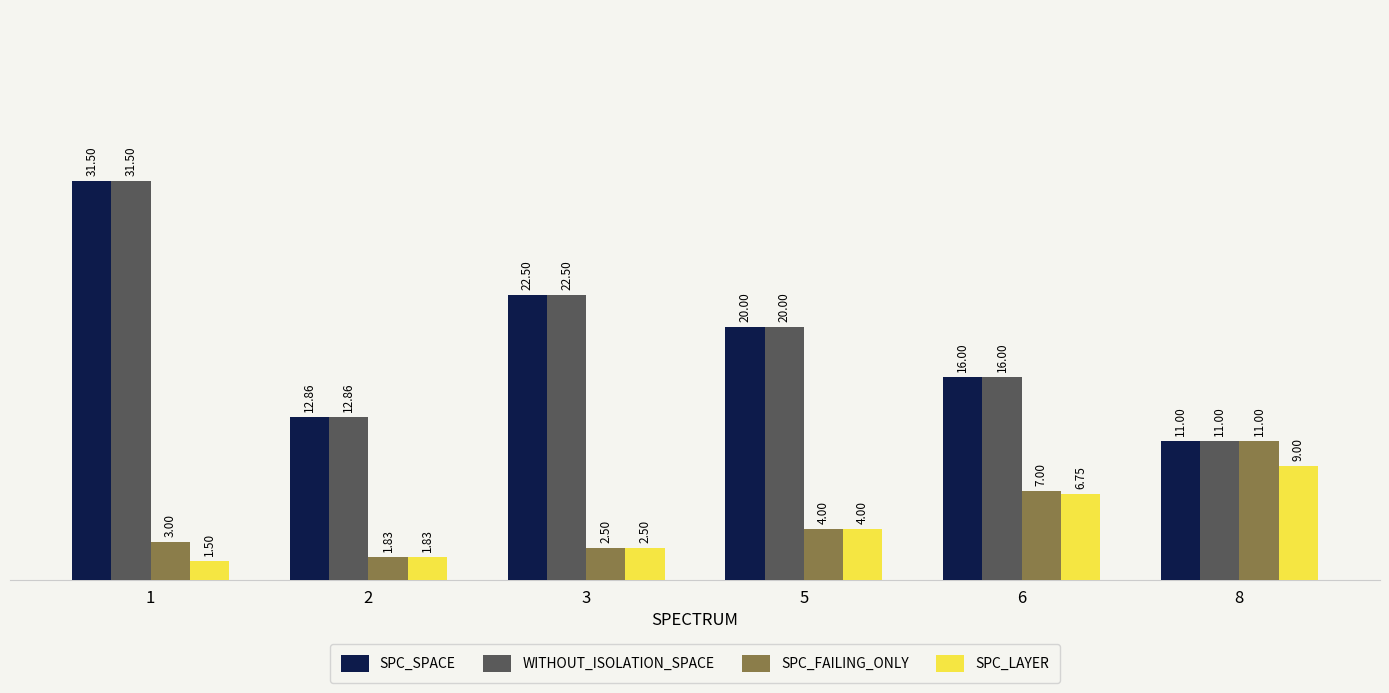

How many bars are there in each group?

4